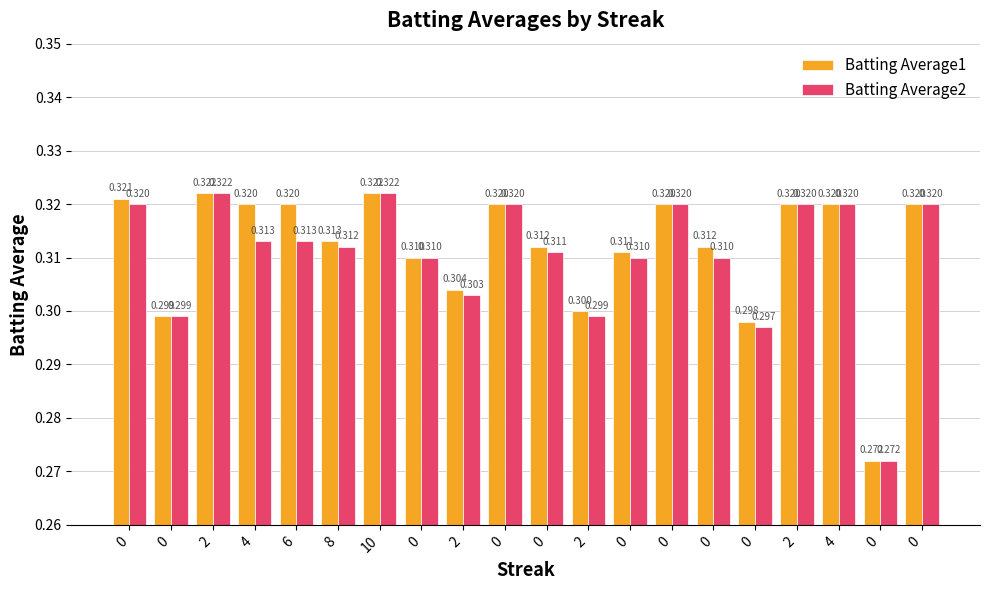

Which label corresponds to the largest value in the chart?

2